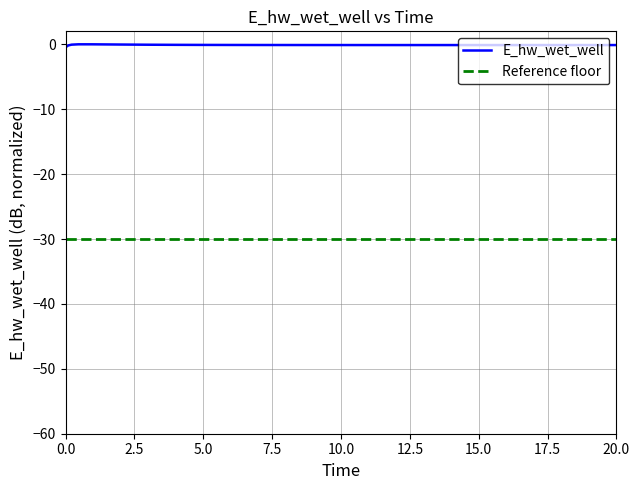

Reading left to right, list all the values displayed in this chart.

-0.4	-0.2	-0.1	0.0	-0.0	-0.0	-0.1	-0.1	-0.1	-0.1	-0.1	-0.1	-0.1	-0.1	-0.1	-0.1	-0.1	-0.1	-0.1	-0.1	-0.1	-0.1	-0.1	-0.1	-0.1